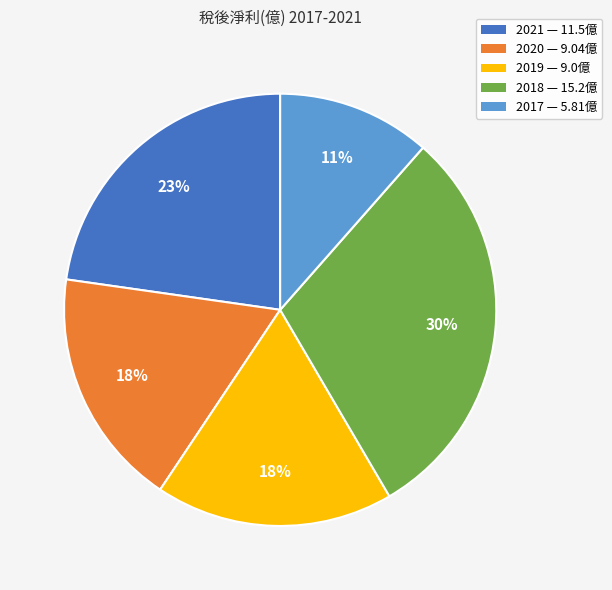

What is the ratio of the value at 2020 to the value at 2019?

1.0